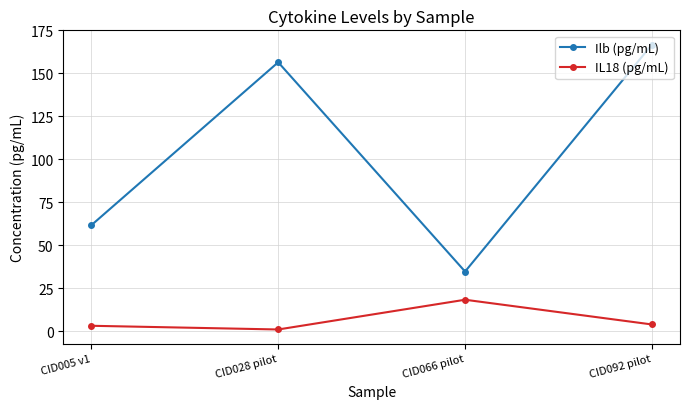

What position from the left is CID066 pilot?

3